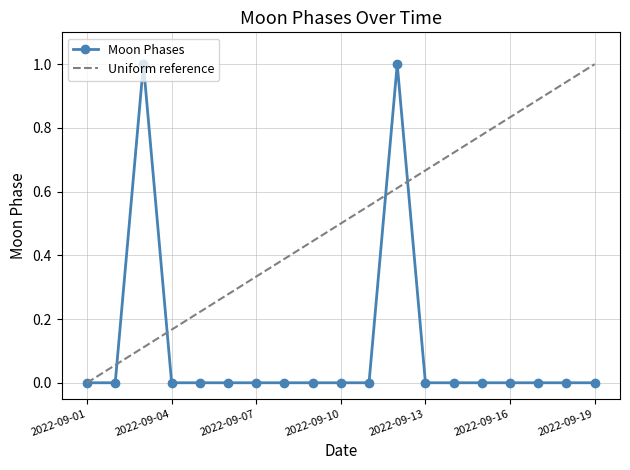

Is it true that Moon Phases equals 0 at 2022-09-10?

True